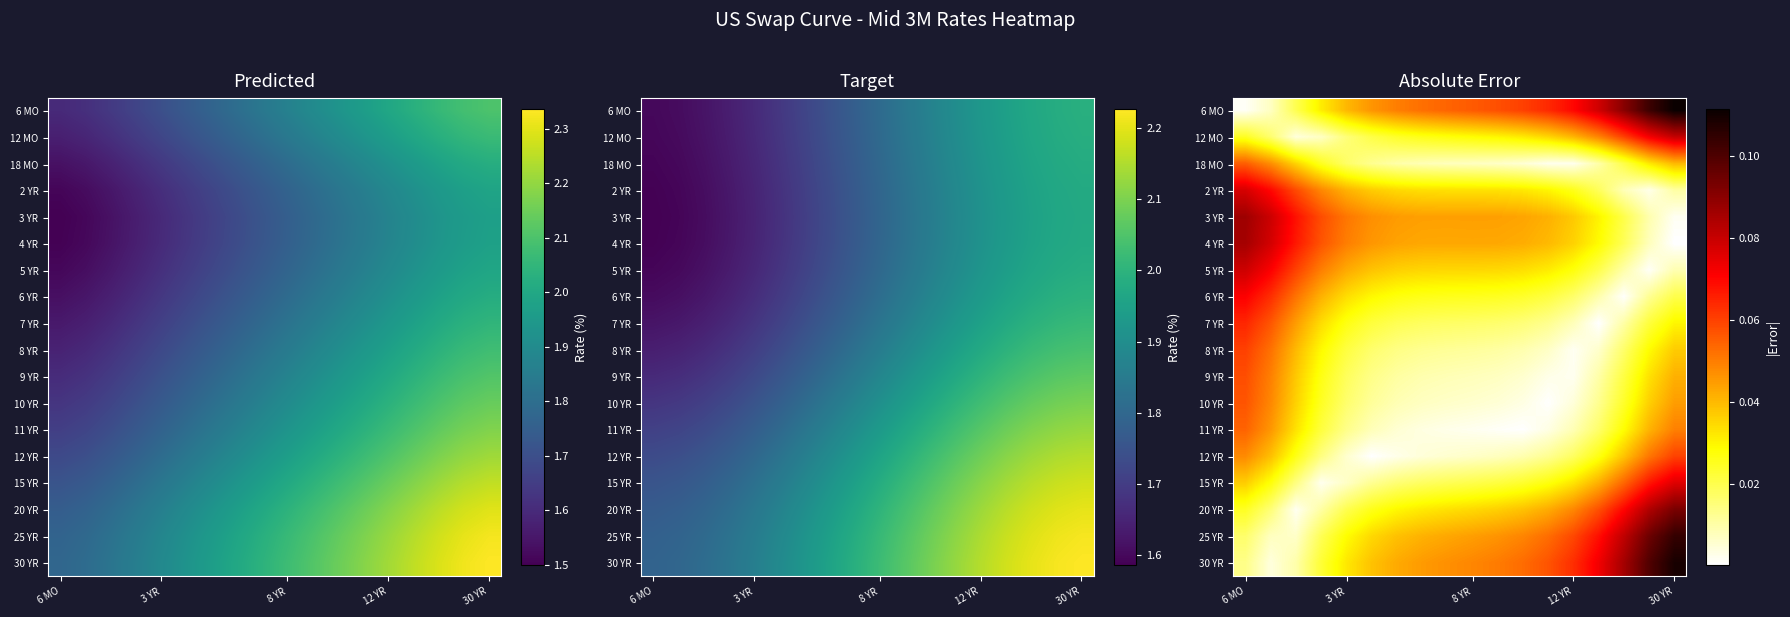

Is it true that 15 YR equals 0.0 at 3 YR?

False